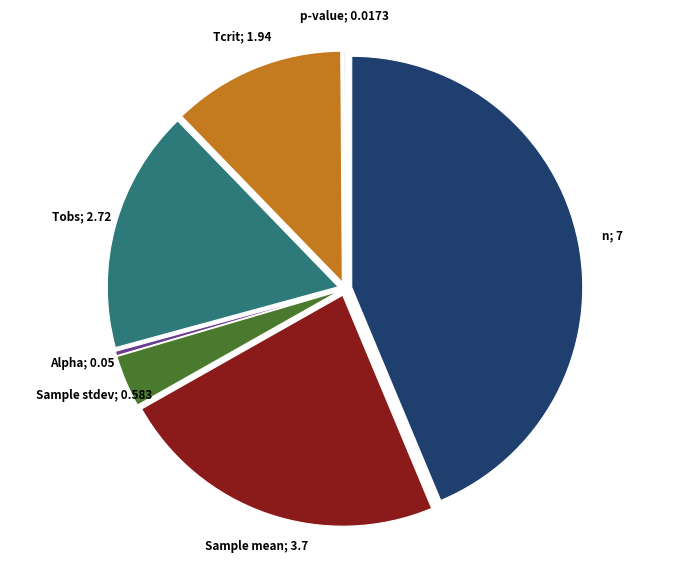

Is there a majority slice in this chart?

No